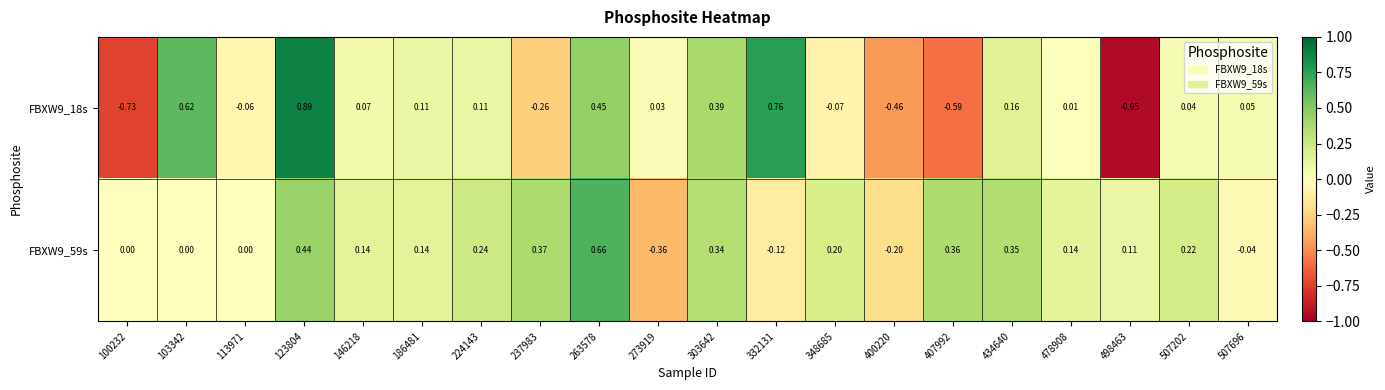

Rank the series by their maximum value, from lowest to highest.

FBXW9_59s, FBXW9_18s